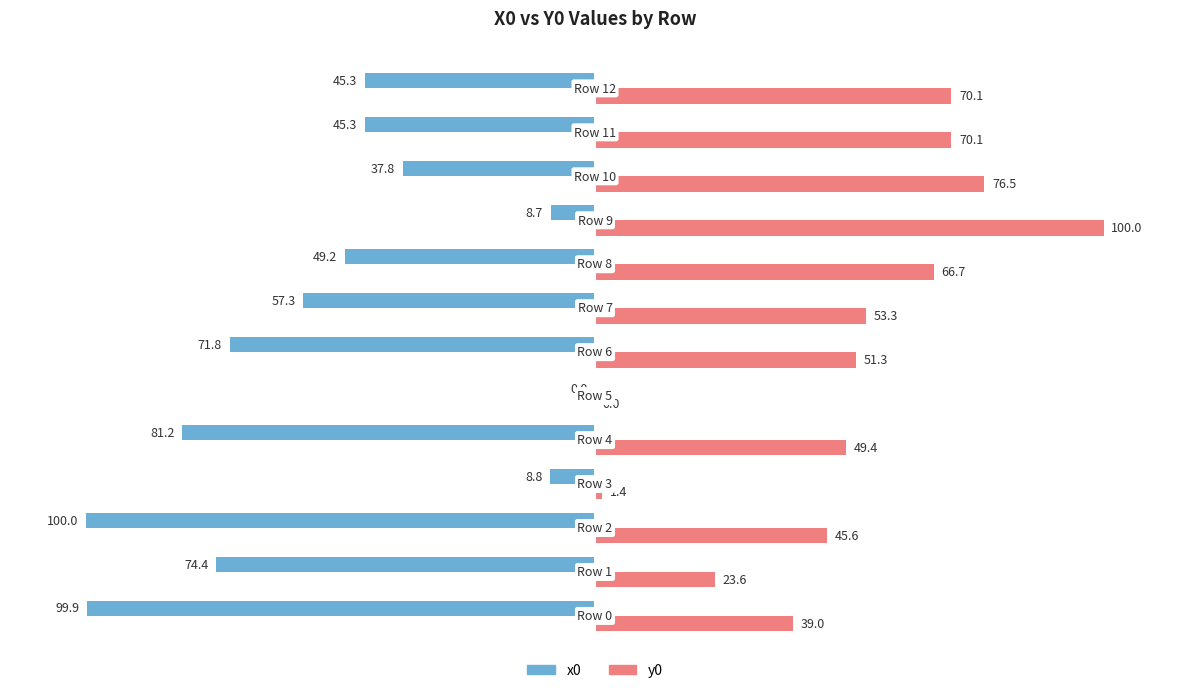

Which series has the largest total across all categories?

y0